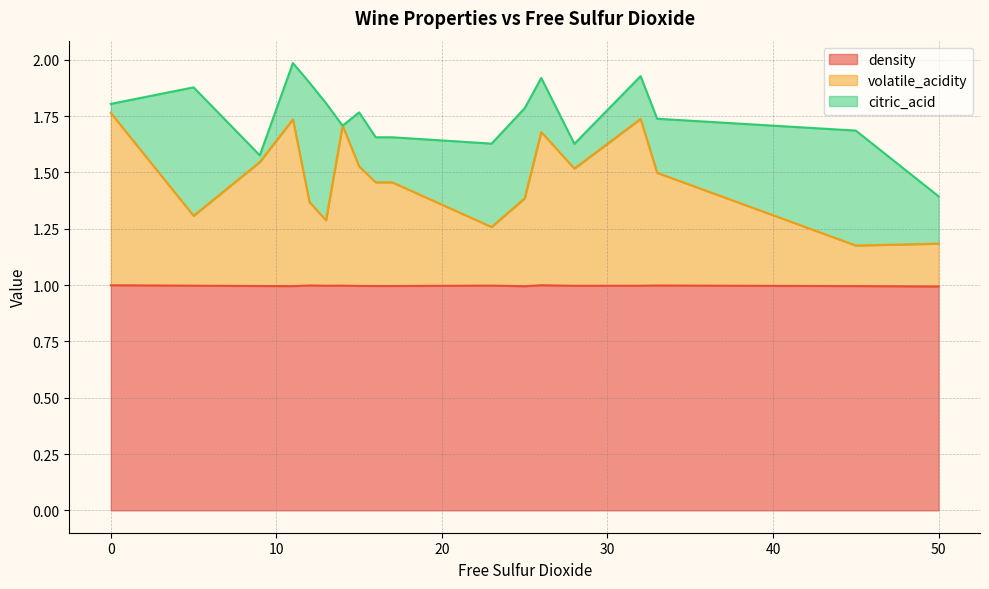

What is the difference between the volatile_acidity values at 13 and 32?

0.4